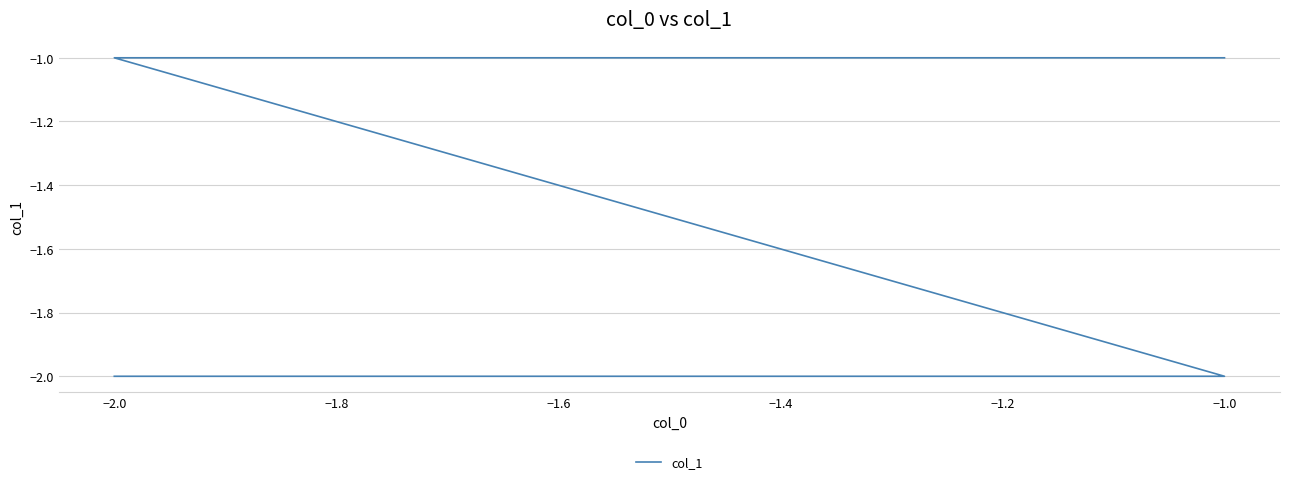

Count the values in the range -2 to -1.

4